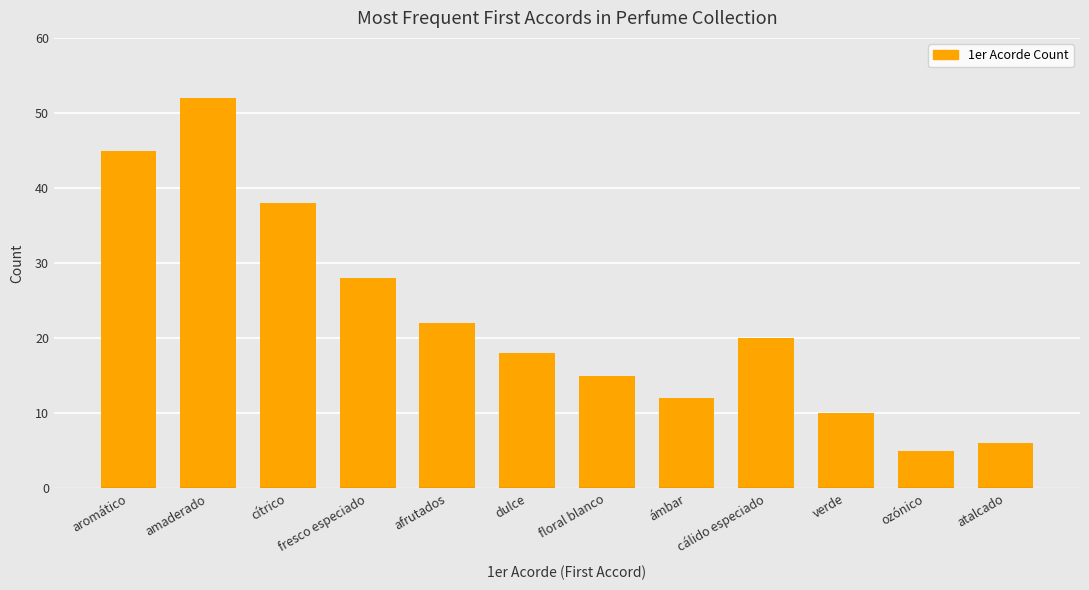

Reading left to right, transcribe all the data shown in this chart.

aromático=45	amaderado=52	cítrico=38	fresco especiado=28	afrutados=22	dulce=18	floral blanco=15	ámbar=12	cálido especiado=20	verde=10	ozónico=5	atalcado=6